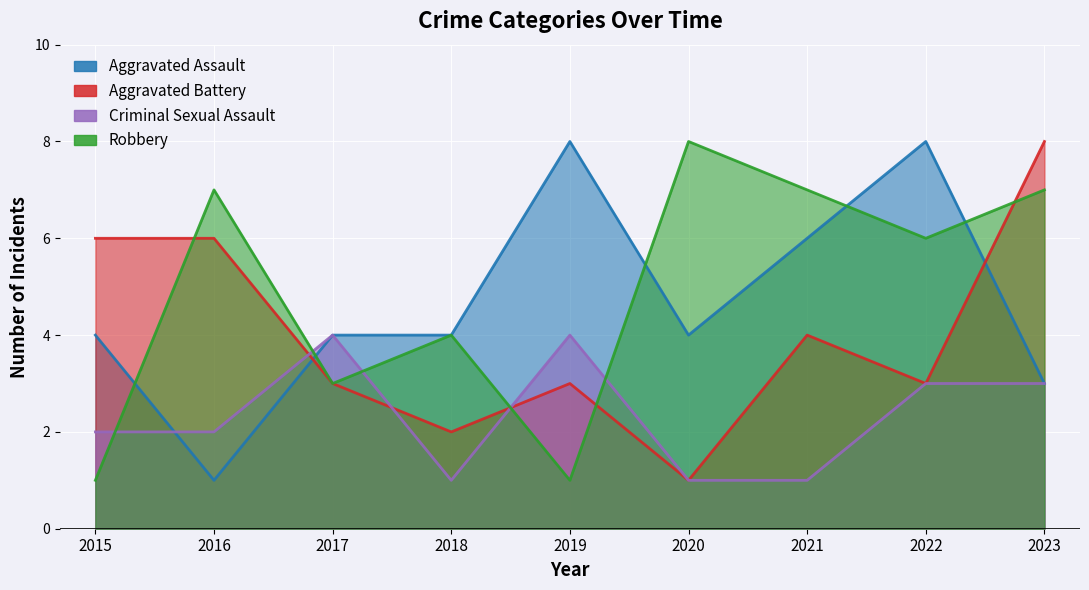

True or false: Criminal Sexual Assault and Robbery intersect in this chart.

True